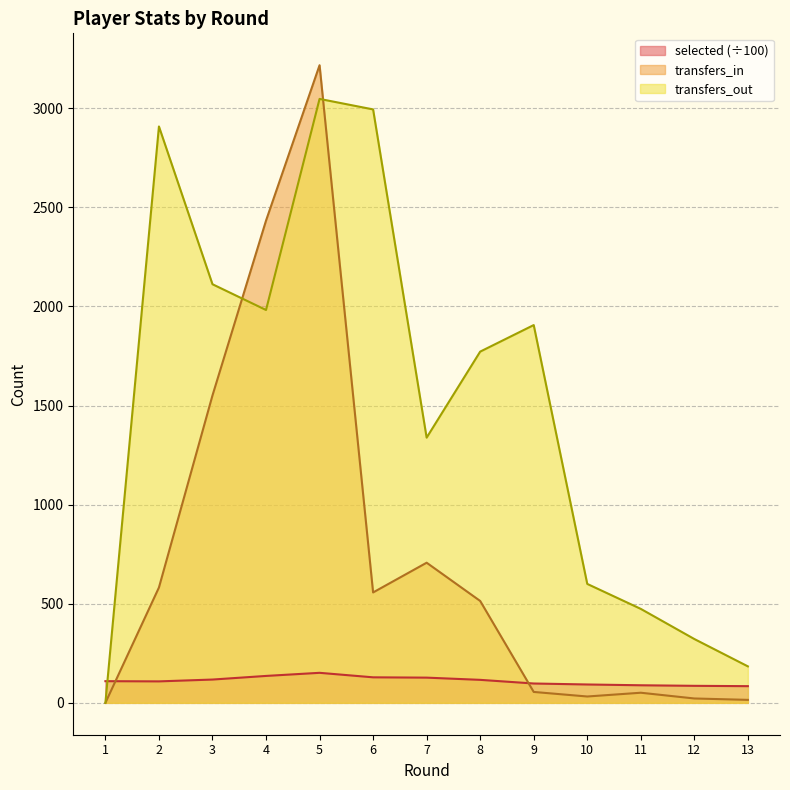

List the series in order of their overall mean, highest first.

transfers_out, transfers_in, selected (÷100)